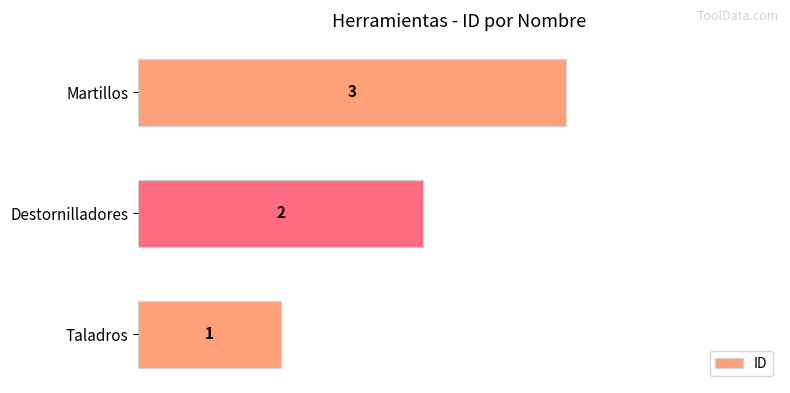

Where is the data nearest to the value 2?

Destornilladores